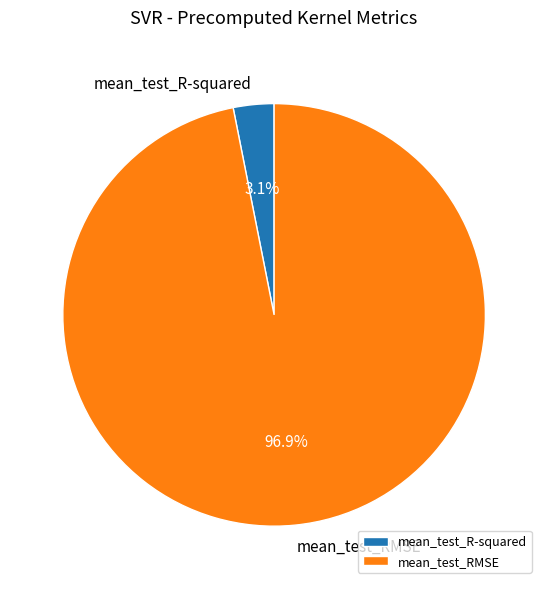

What percentage is NOT represented by mean_test_RMSE?

3.1%